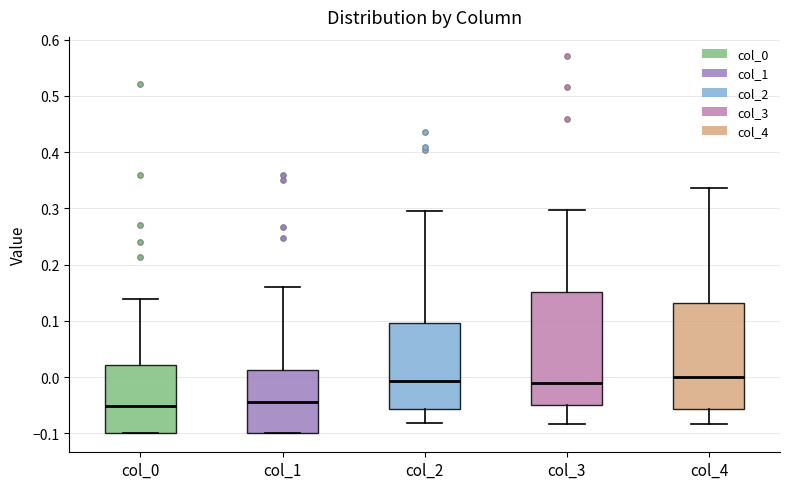

Where does the median line of the box for col_4 sit on the y-axis? The values are not printed on the chart, so give them approximately, as read against the axis.

0.00